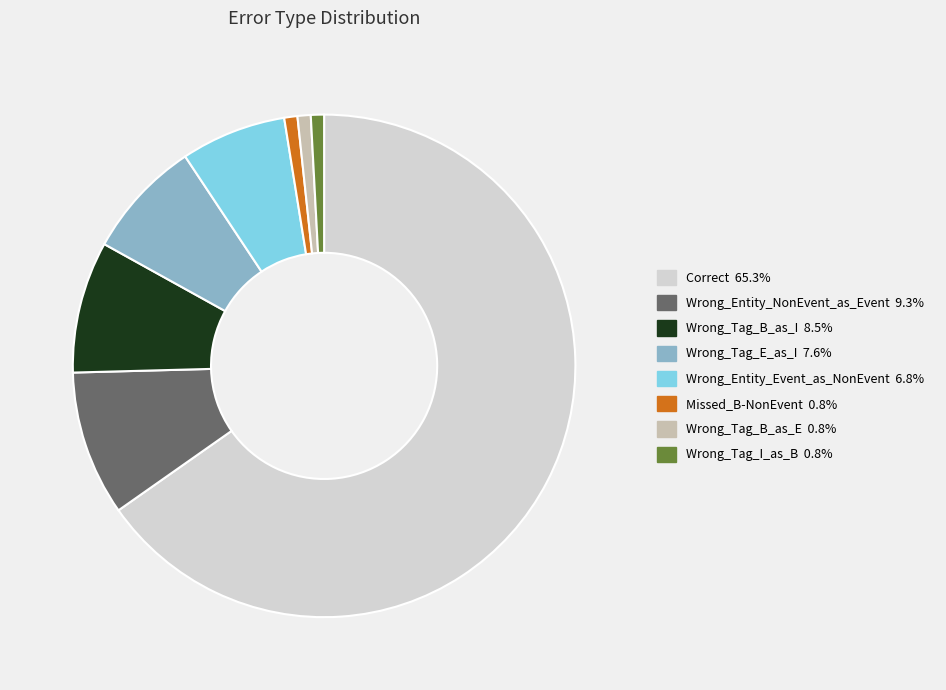

Is Wrong_Tag_B_as_I the majority of the pie?

No